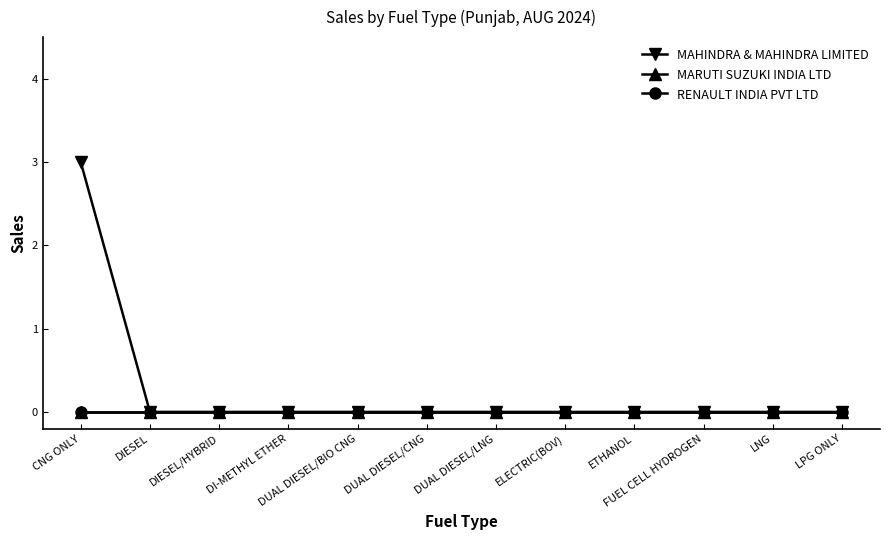

How many lines are shown in the chart?

3